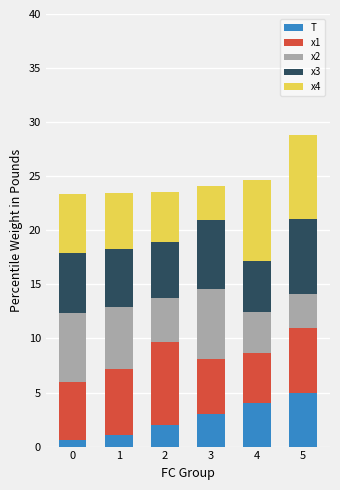

How many distinct data groups are displayed?

5